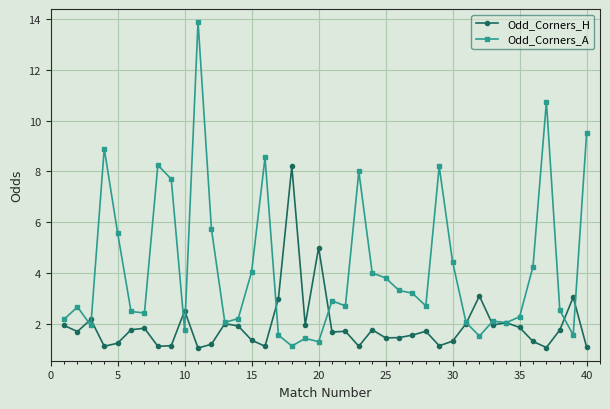

True or false: Odd_Corners_H has more than 2 interior local peaks.

True